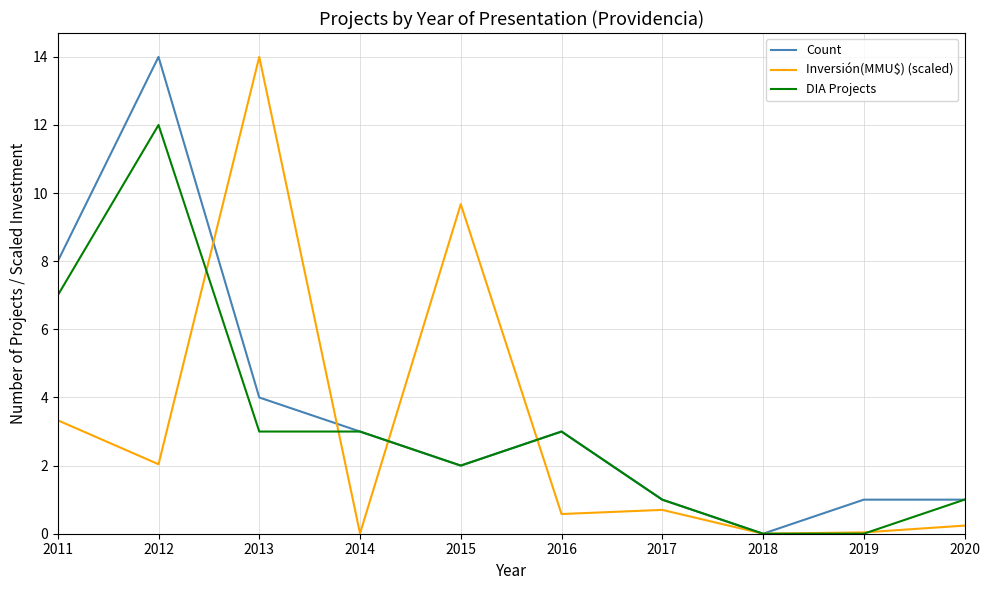

At 2013, list the series in order from largest to smallest.

Inversión(MMU$) (scaled), Count, DIA Projects